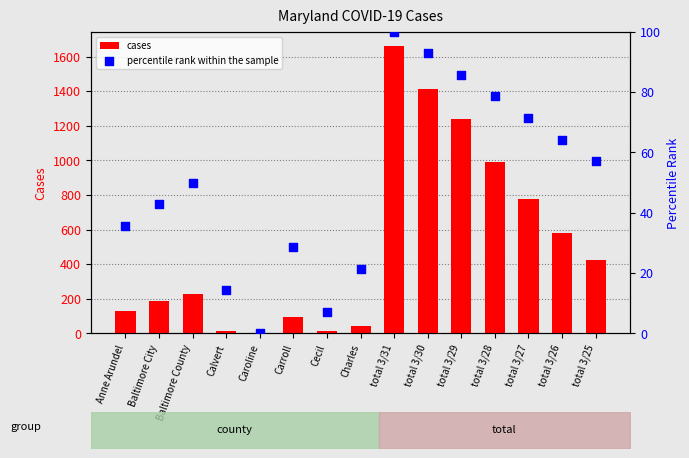

Which series reaches the minimum Y coordinate?

percentile rank within the sample